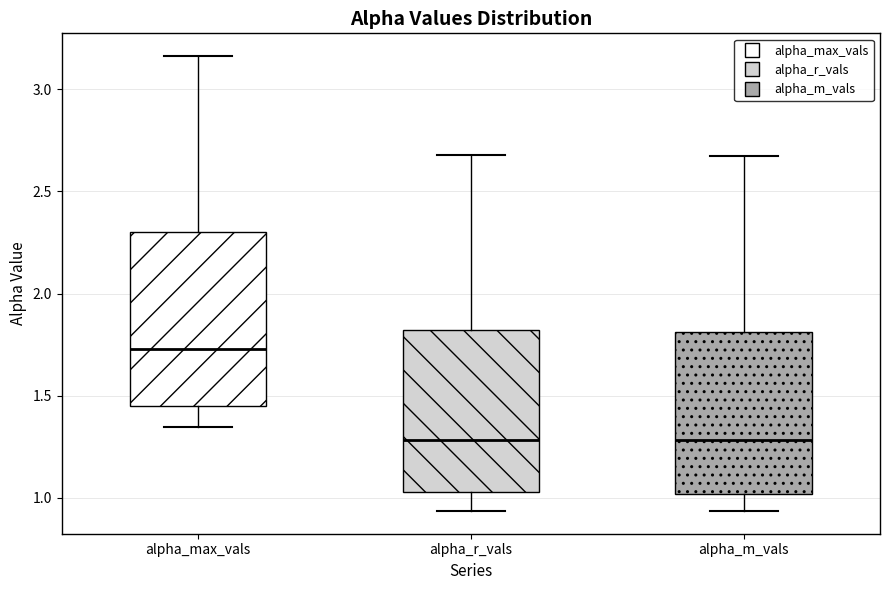

Where does the upper whisker of the box for alpha_max_vals end on the y-axis? The values are not printed on the chart, so give them approximately, as read against the axis.

3.15